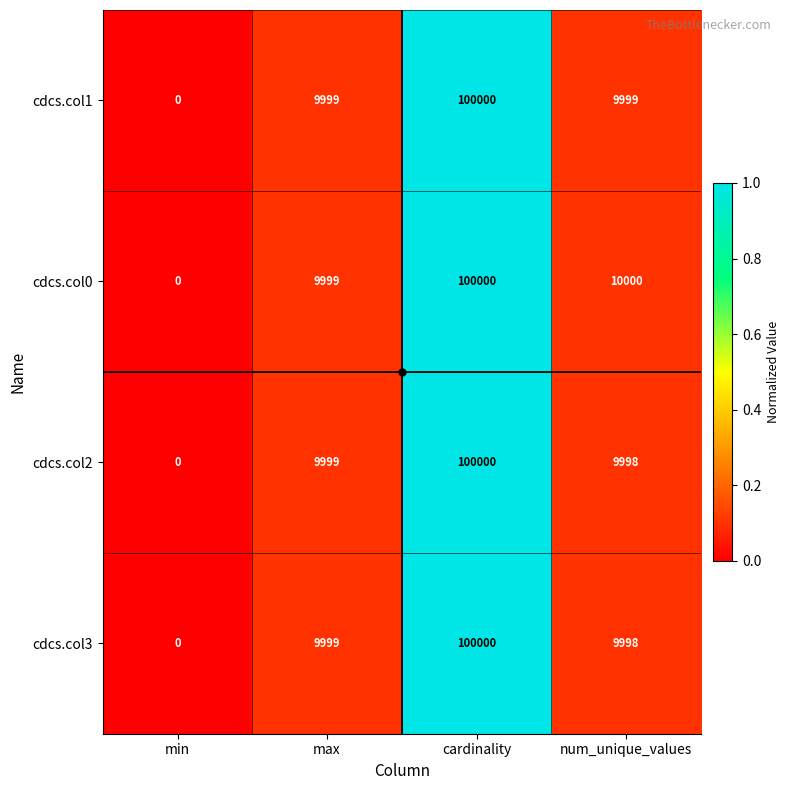

The cdcs.col2 series shows 9999 at max. True or false?

True